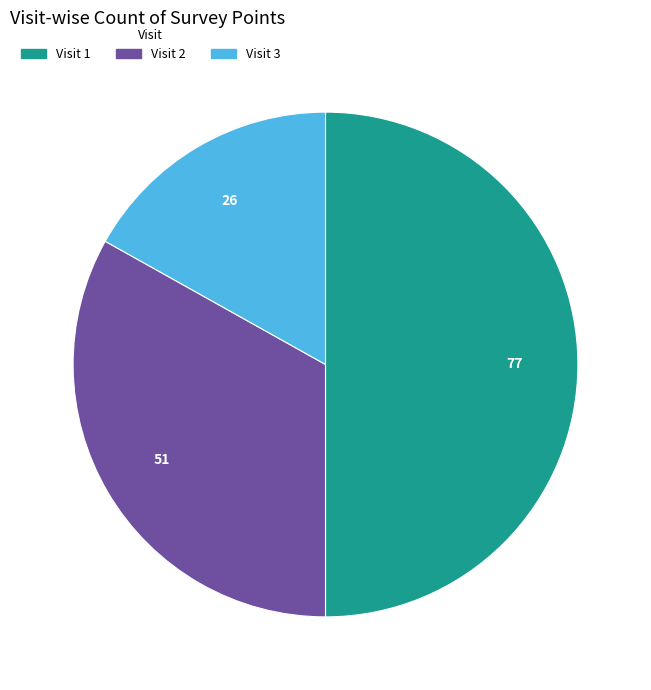

What is the largest slice in the pie chart?

Visit 1